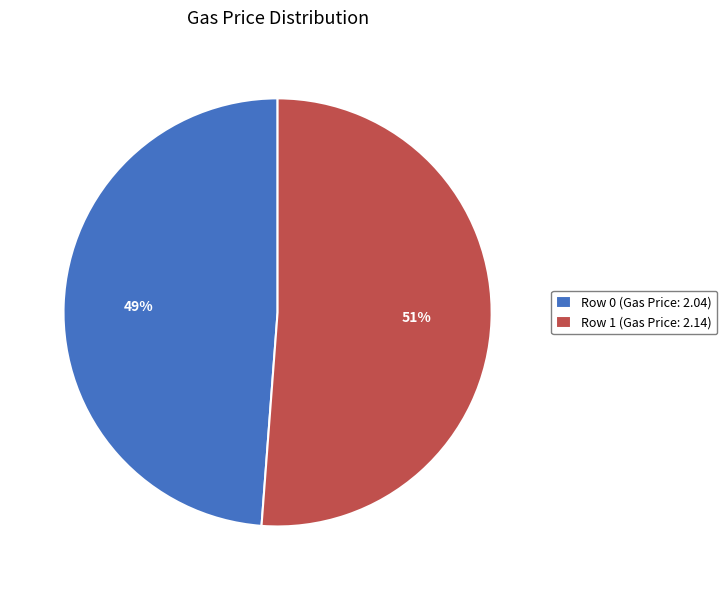

Combined, do Row 1 and Row 0 account for over 50%?

Yes